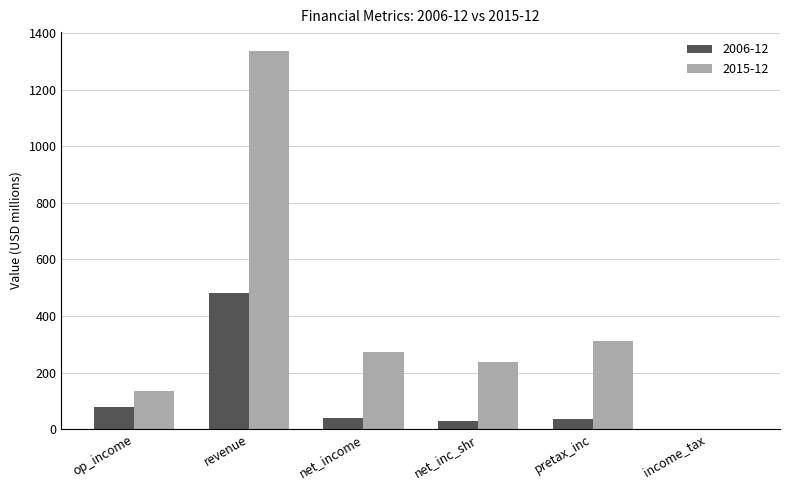

What is the sum of all 2015-12 values?

2290.4